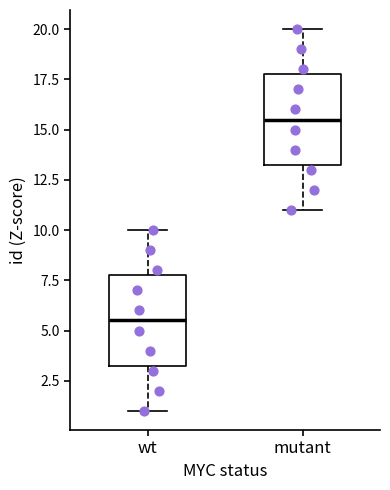

Reading left to right, transcribe this box plot: for each box, give where its median line is, the range the box spans, and where its two whiskers end, as read against the y-axis. The values are not printed on the chart, so give them approximately, as read against the axis.

wt: median 5.5, box 3.5 to 8.0, whiskers 1.0 to 10.0
mutant: median 15.5, box 13.5 to 18.0, whiskers 11.0 to 20.0